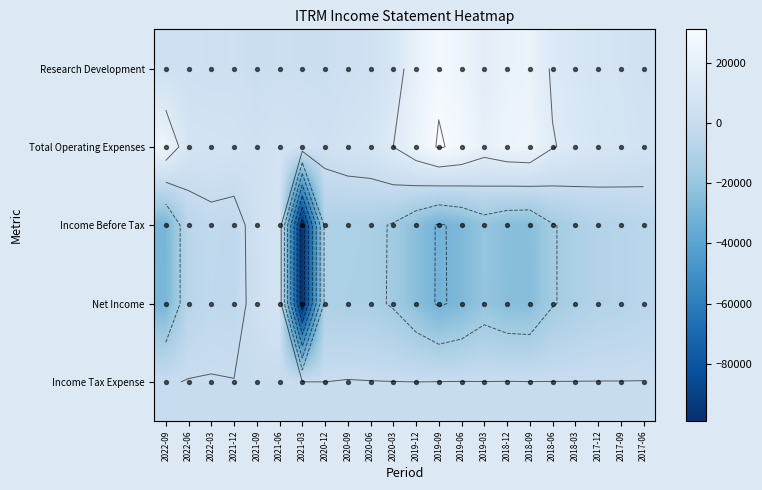

Reading left to right, list all the values displayed in this chart.

Research Development: 4400	4000	3400	3700	1800	2700	2500	2400	3900	5000	9700	20900	28100	24400	17400	21500	22600	13700	10900	8200	7400	5300
Total Operating Expenses: 24400	8100	7400	6800	4900	7000	5800	4300	7000	8300	15000	23200	31000	27400	20500	24200	25200	15600	12400	9600	8500	6400
Income Before Tax: -29700	-6400	-3100	-4000	4100	7900	-98900	-11200	-11800	-12300	-16000	-23600	-31200	-27500	-20400	-24100	-24800	-15700	-12100	-9100	-8100	-6200
Net Income: -29100	-6700	-3500	-4200	3700	7800	-98900	-11200	-12200	-12500	-16100	-23600	-31300	-27600	-20600	-24300	-24900	-15700	-12100	-9100	-8200	-6300
Income Tax Expense: -600	300	400	200	400	100	100	0	400	200	100	0	100	200	100	200	100	100	100	100	100	100